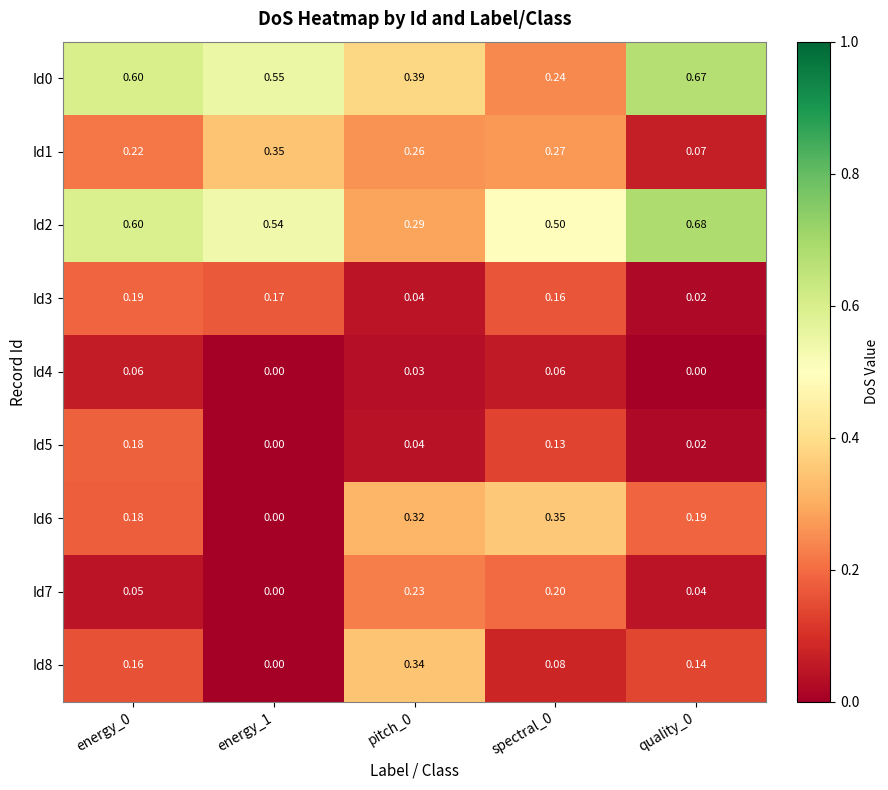

At which category does the chart reach its peak across all series?

quality_0